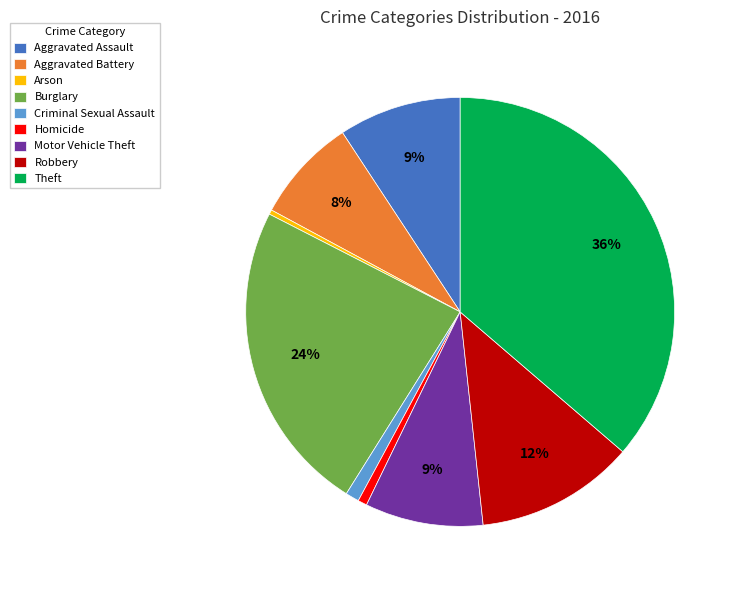

Which slice is the largest?

Theft